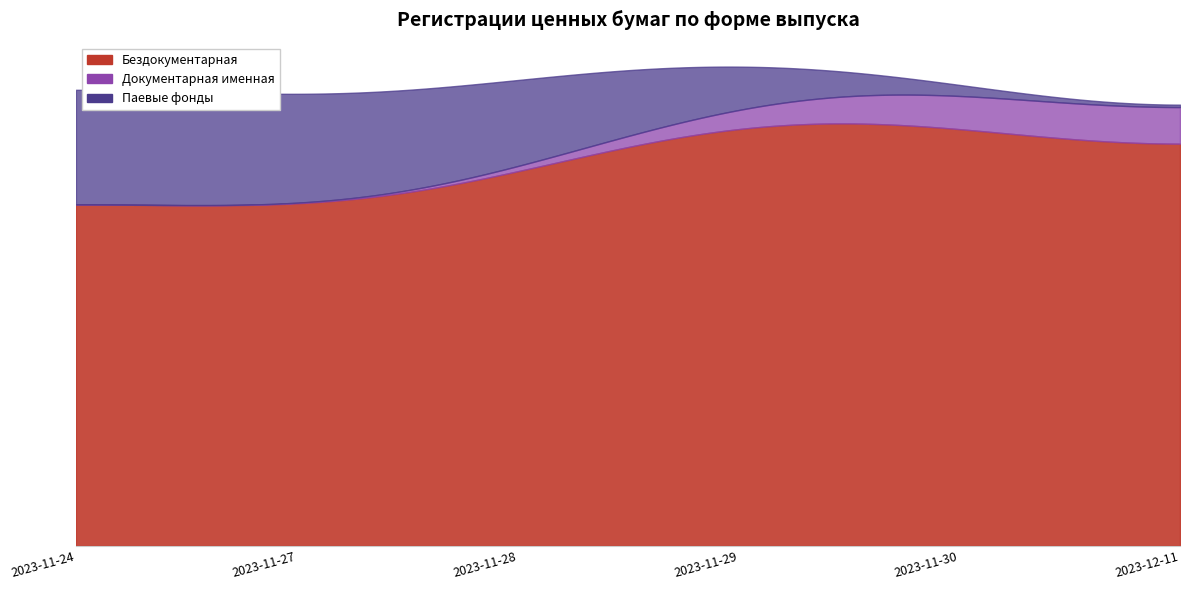

Where is the first local maximum for Документарная именная?

30 ноября